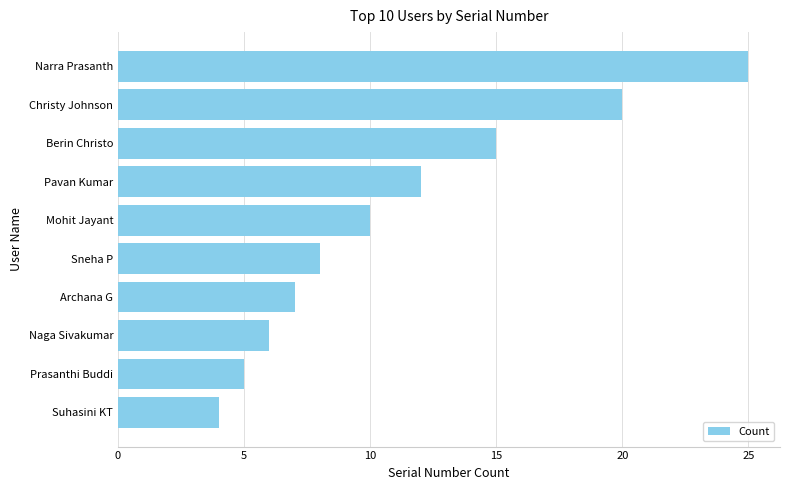

What is the change in value from Sneha P to Suhasini KT?

-4